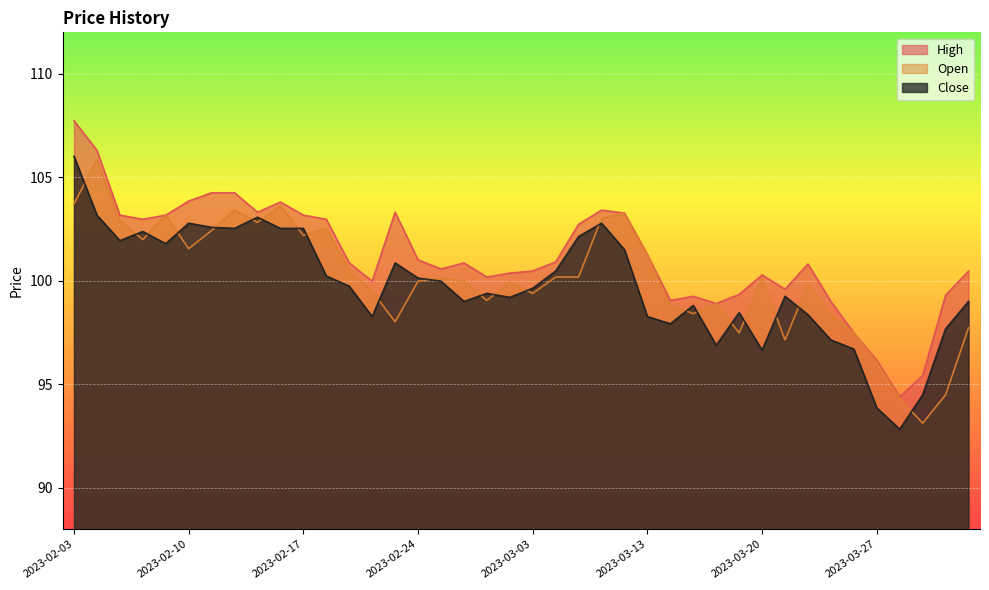

Rank the series by their average value, from lowest to highest.

Close, Open, High